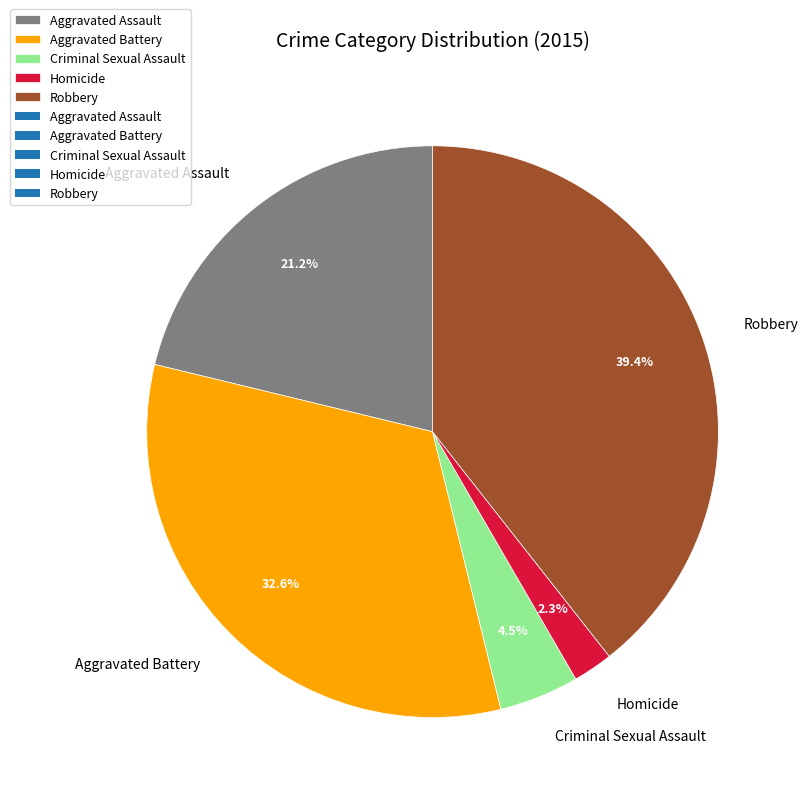

To the nearest percent, what percentage of the pie is Aggravated Assault?

21%